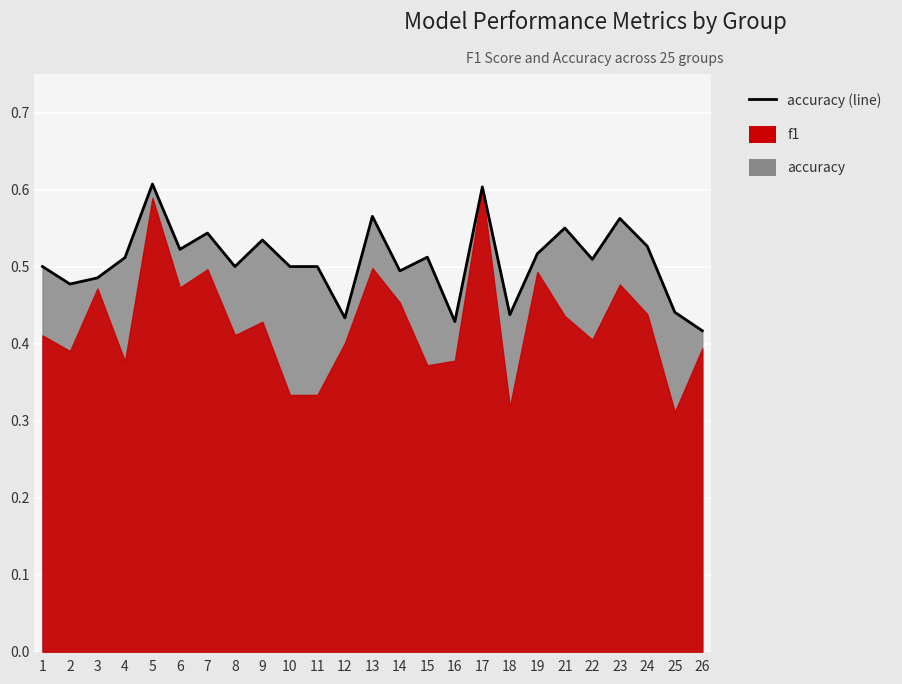

Rank the categories by value from highest to lowest.

5, 17, 13, 23, 21, 7, 9, 24, 6, 19, 15, 4, 22, 1, 8, 10, 11, 14, 3, 2, 25, 18, 12, 16, 26